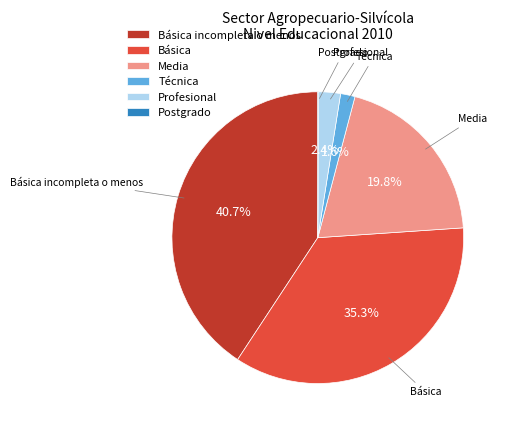

To the nearest percent, what percentage of the pie is Básica?

35%